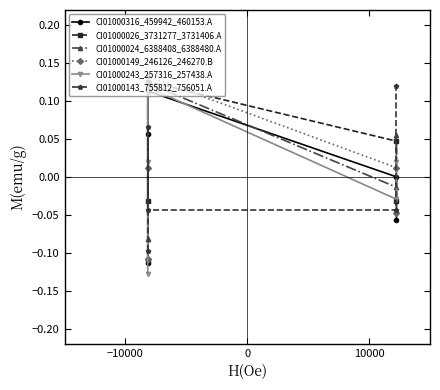

Is it true that CI01000143_755812_756051.A equals 0.2 at 4?

False